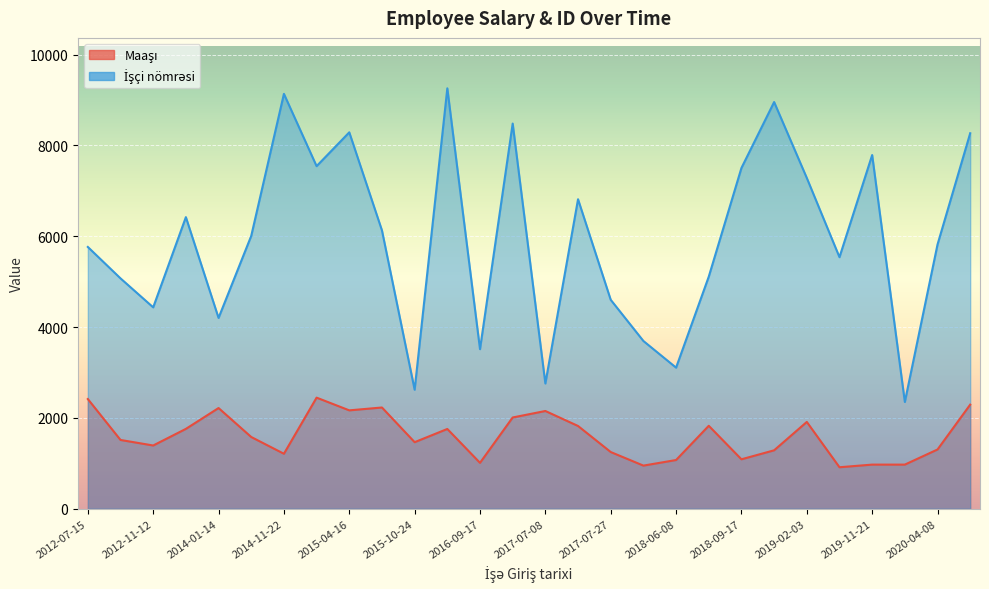

What value does the İşçi nömrəsi series have at 2017-07-08, to the nearest 50?

2750